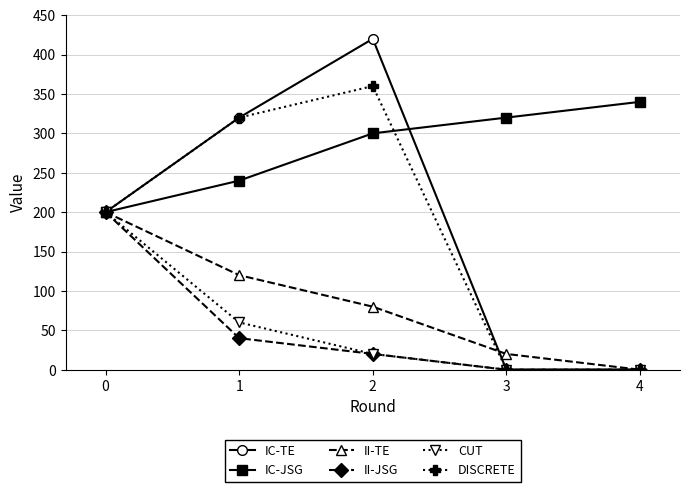

Count the CUT values in the range 0 to 60.

4